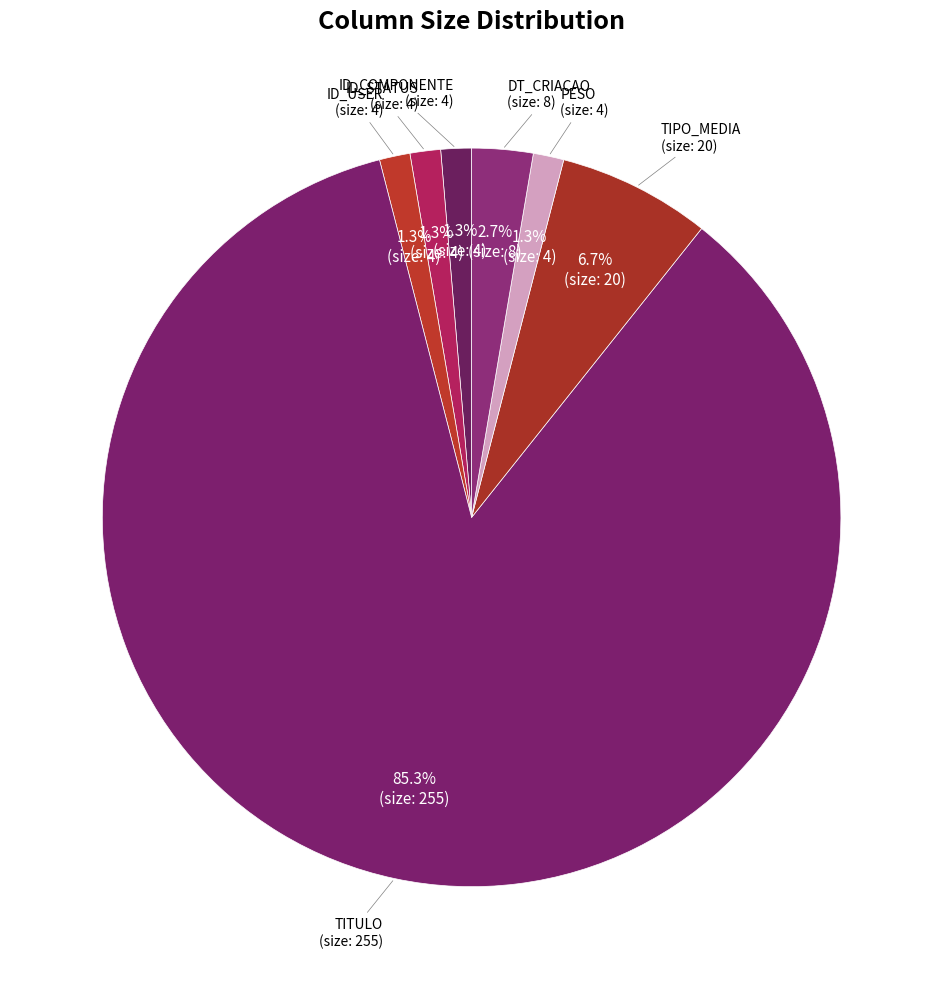

How many segments does this pie chart have?

7